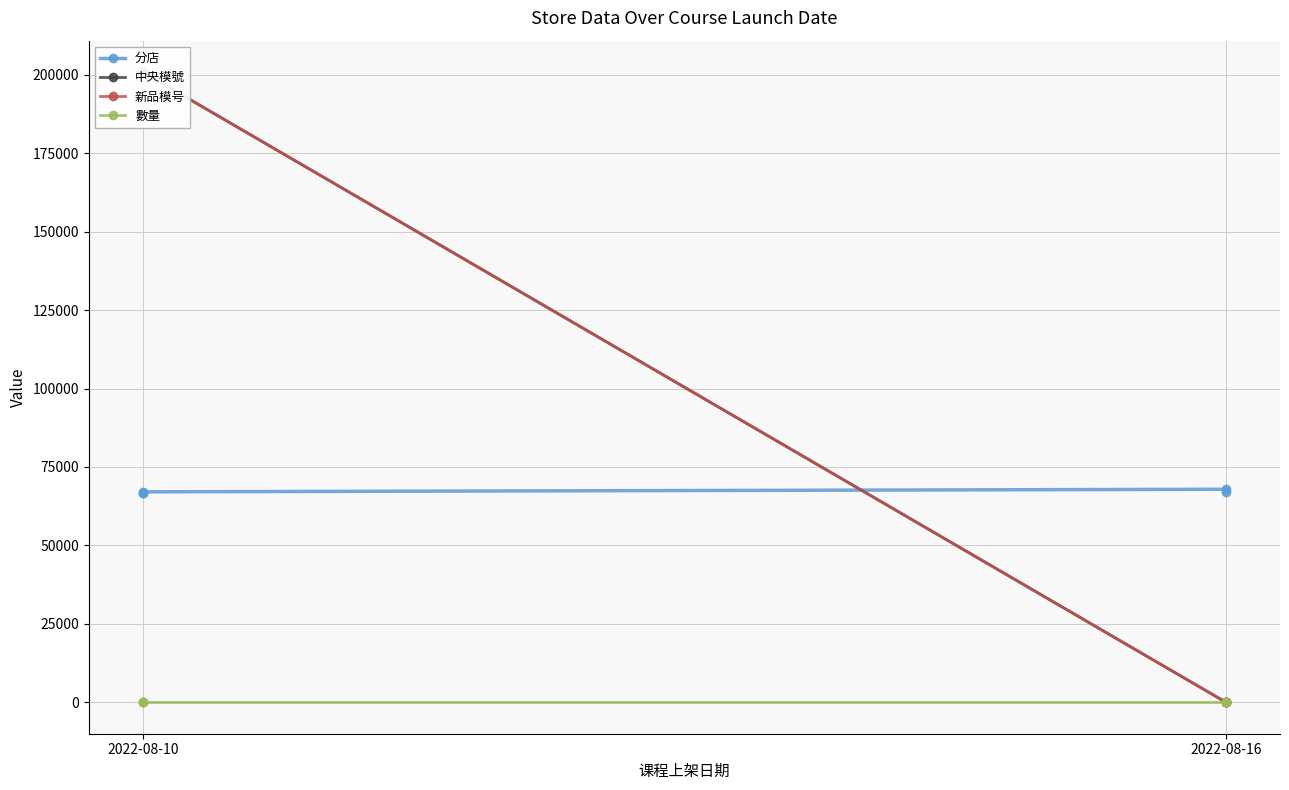

Is this an area chart (filled region under the line)?

No